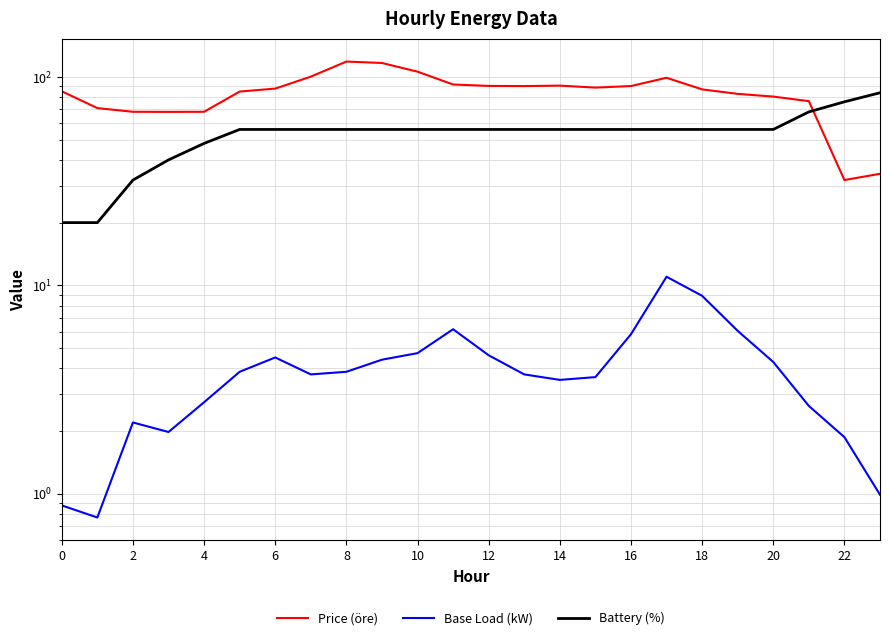

Reading left to right, transcribe all the data shown in this chart.

Price (öre): 85.3	70.9	68.0	68.0	68.0	85.0	87.9	100.3	118.5	116.6	105.9	92.0	90.5	90.3	90.8	88.8	90.4	99.0	87.1	82.9	80.5	76.5	32.0	34.3
Base Load (kW): 0.9	0.8	2.2	2.0	2.8	3.9	4.5	3.7	3.9	4.4	4.7	6.2	4.6	3.7	3.5	3.6	5.8	11.0	8.9	6.0	4.3	2.6	1.9	1.0
Battery (%): 20.0	20.0	32.0	40.0	48.0	56.0	56.0	56.0	56.0	56.0	56.0	56.0	56.0	56.0	56.0	56.0	56.0	56.0	56.0	56.0	56.0	67.9	75.9	83.9